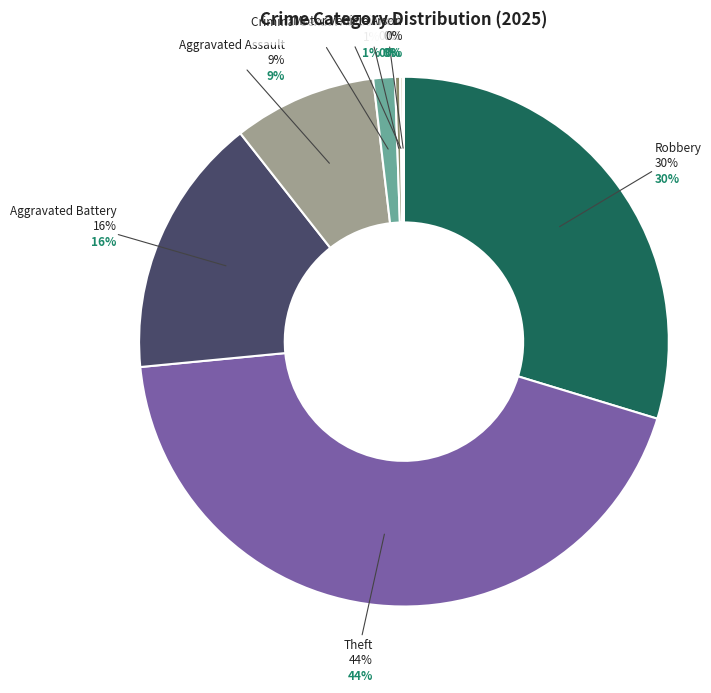

What is the largest slice in the pie chart?

Theft